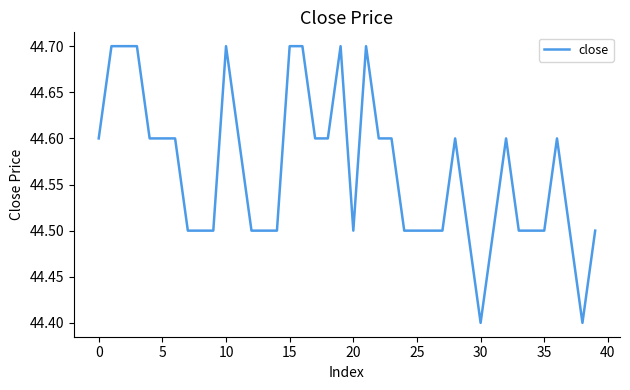

What is the greatest value displayed?

44.7